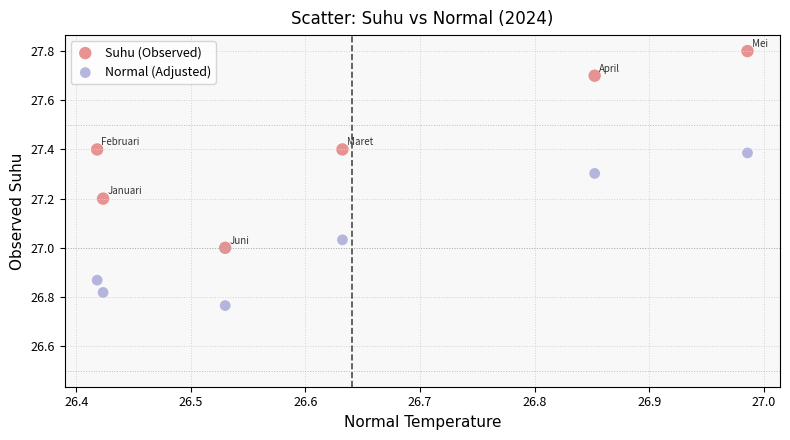

Which series has the widest spread of Y values?

Suhu (Observed)